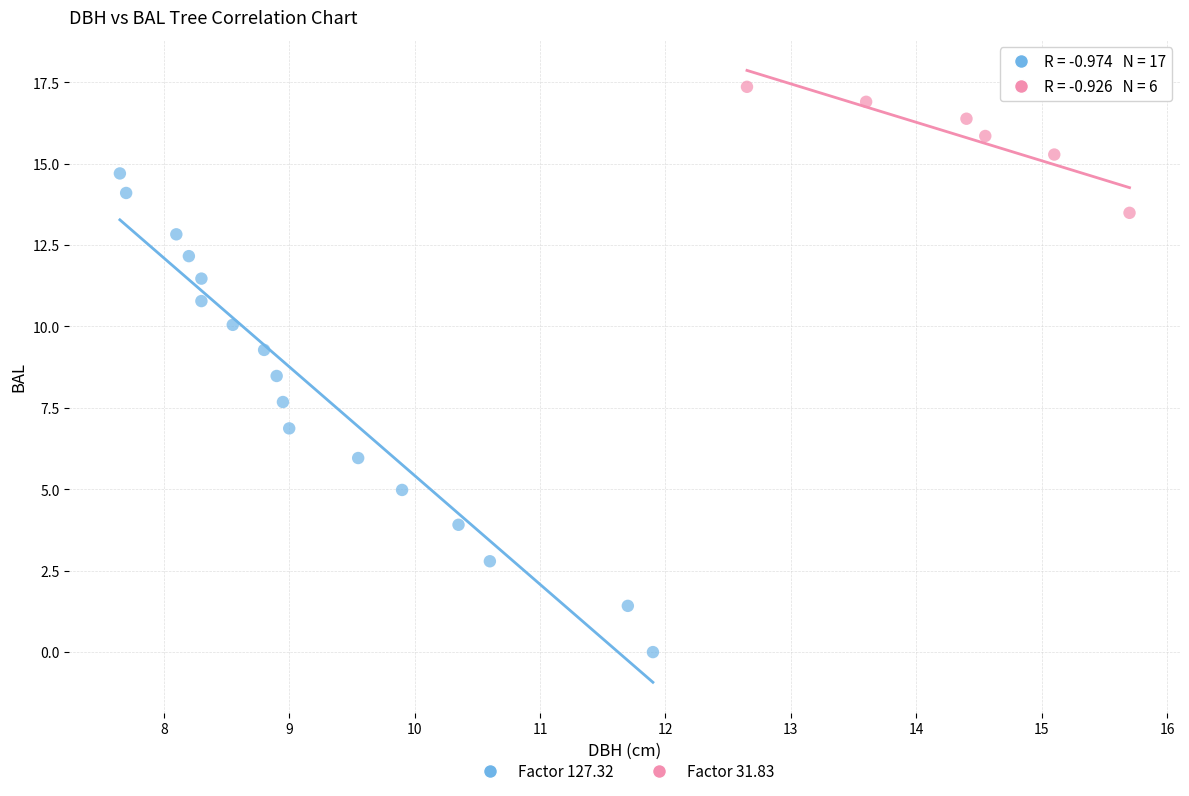

Which series reaches the minimum Y coordinate?

Factor 127.32